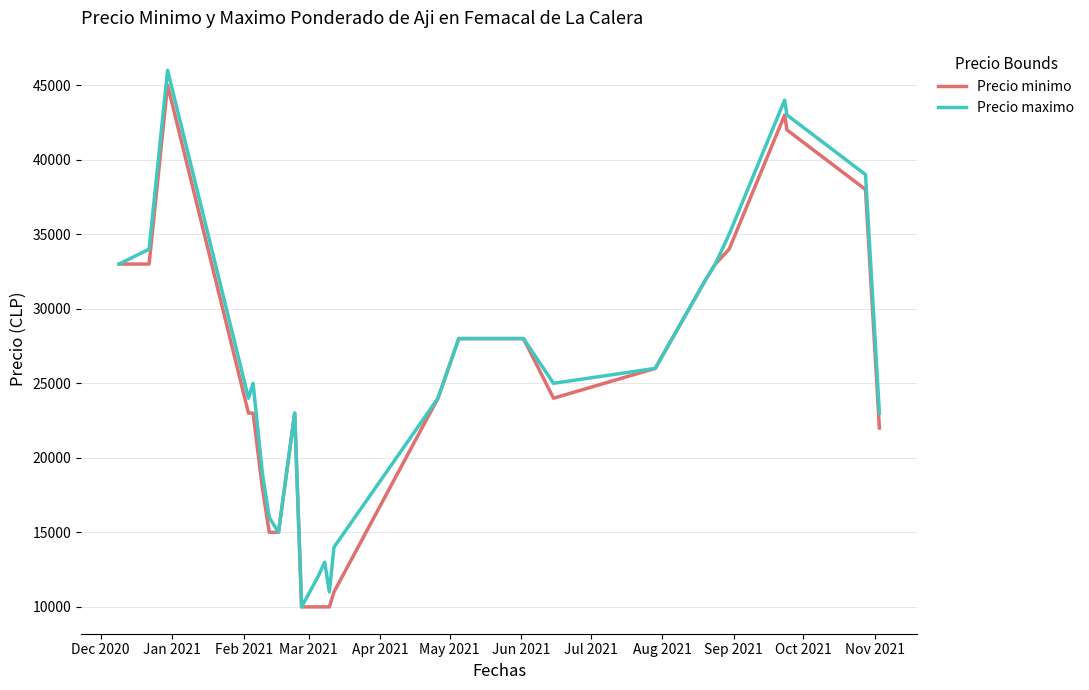

What is the highest value of the Precio maximo series?

46000